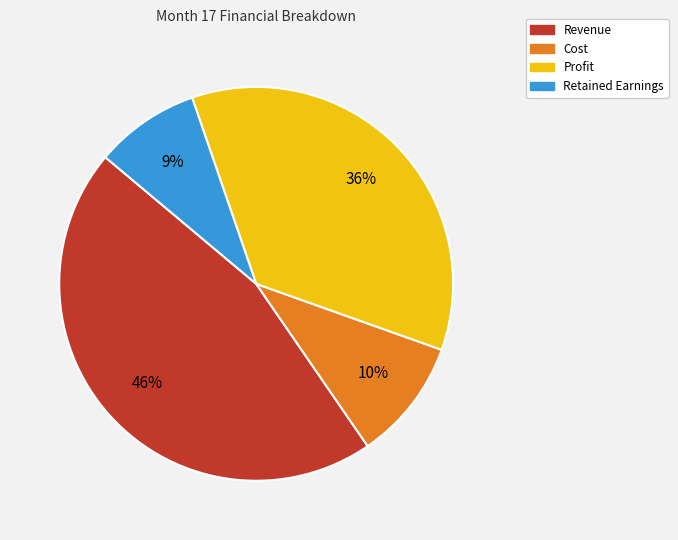

True or false: Cost accounts for 10% of the total.

True